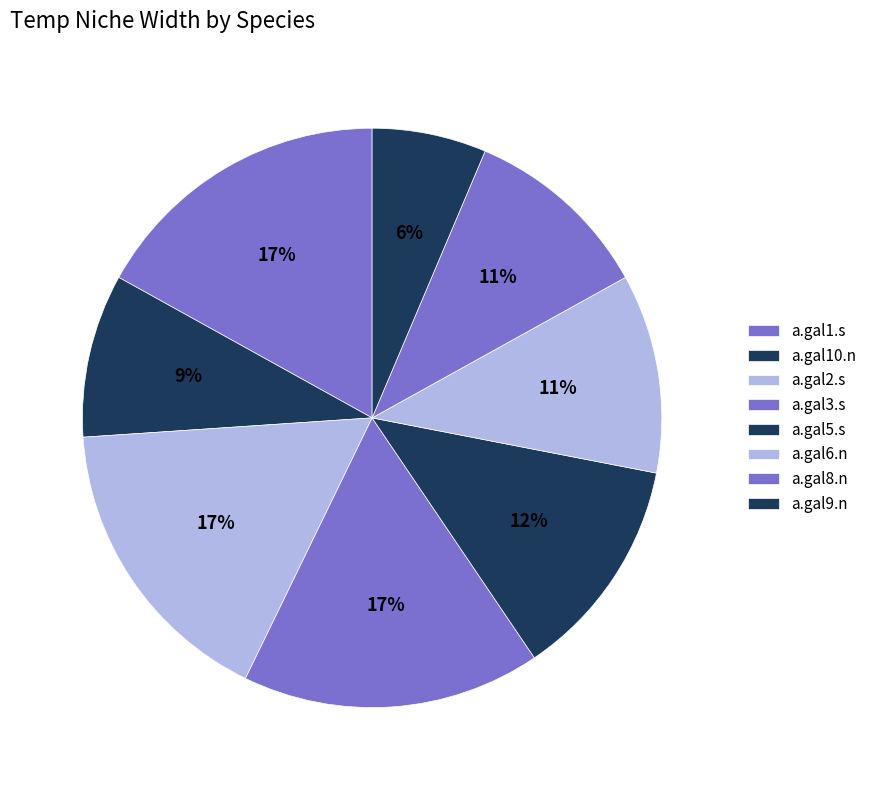

How many segments does this pie chart have?

8